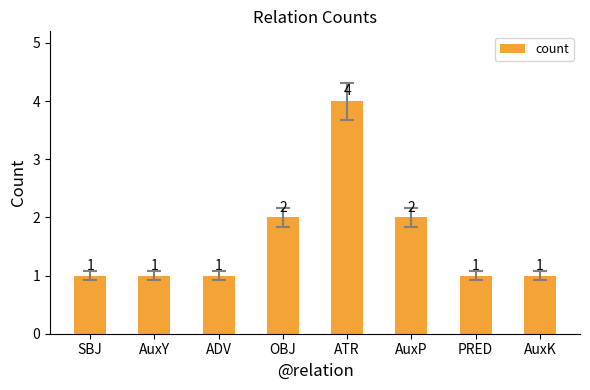

Count the values in the range 1 to 2.

7